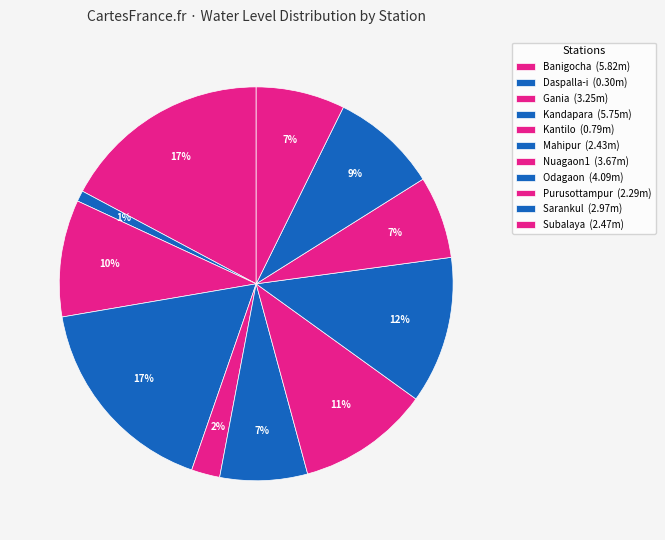

Does any single category account for the majority?

No